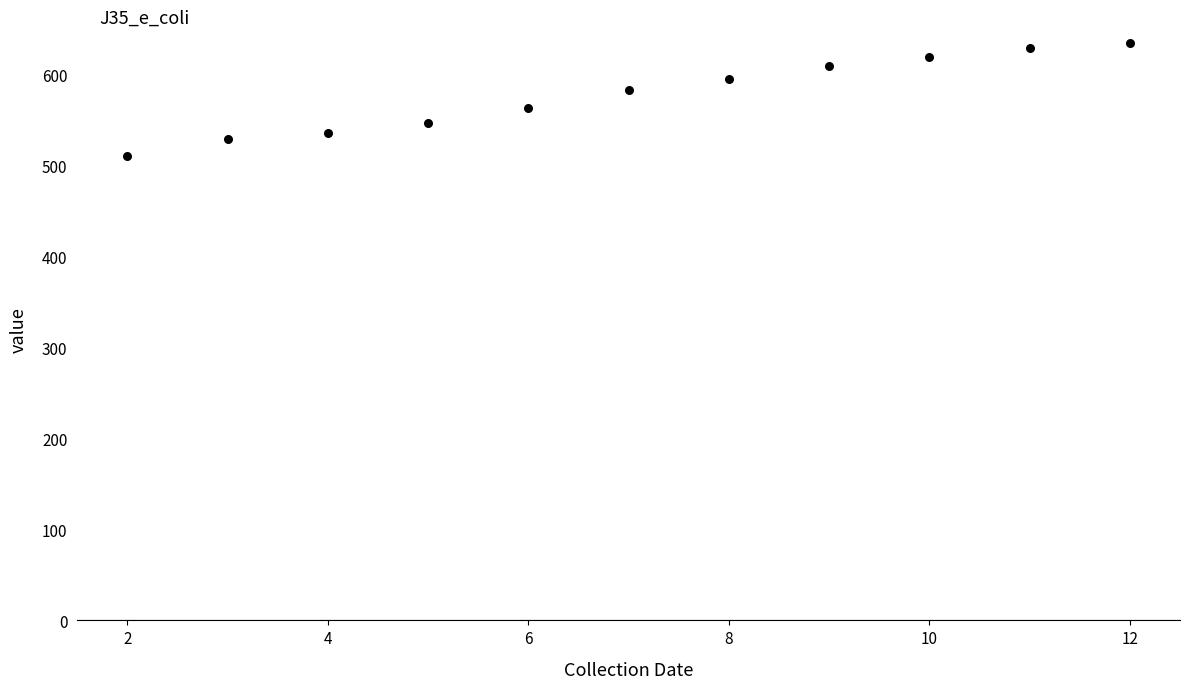

What is the average X value?

7